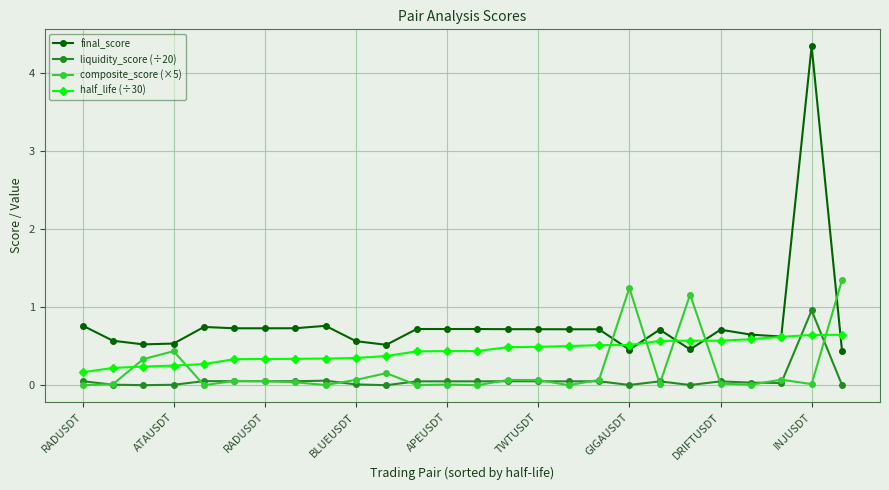

What is the difference between the maximum and minimum values in the final_score series?

3.9